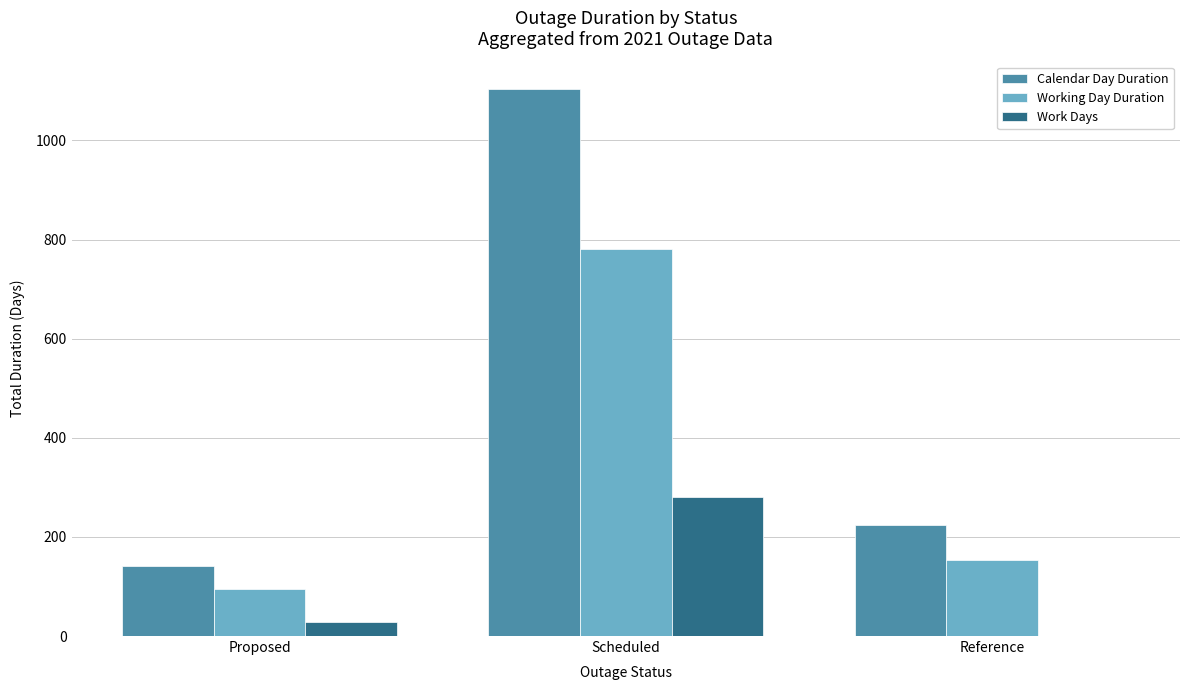

Are the bars grouped side by side (vs. stacked)?

Yes